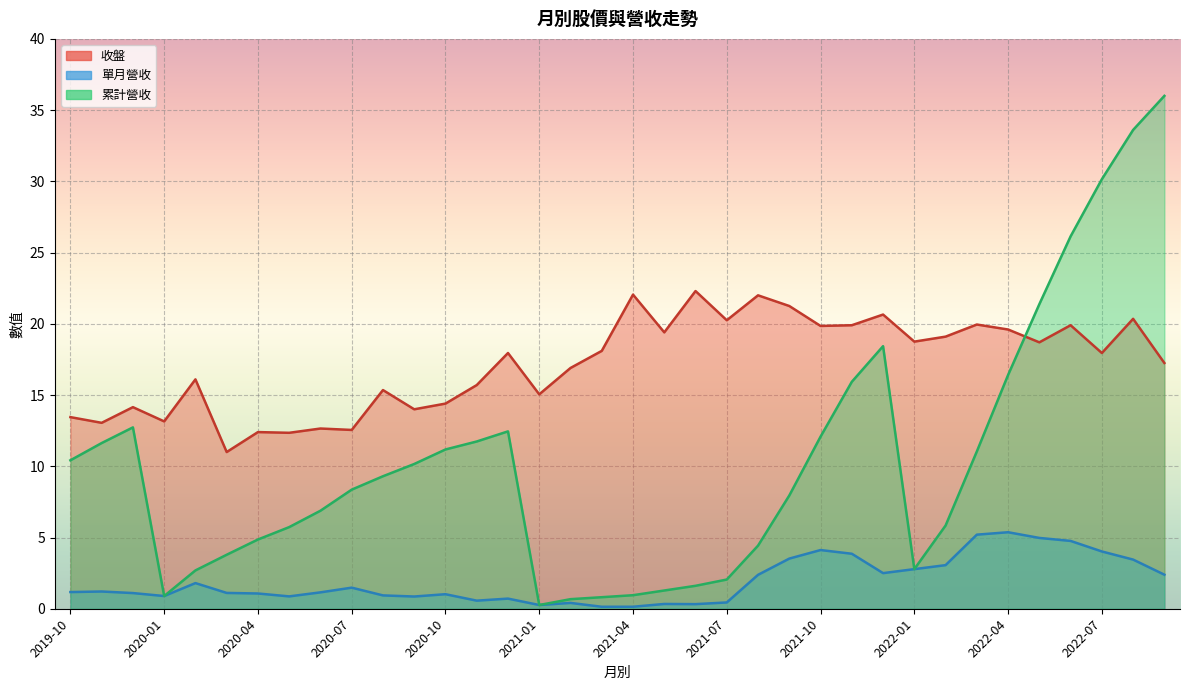

True or false: 累計營收 and 收盤 intersect in this chart.

True